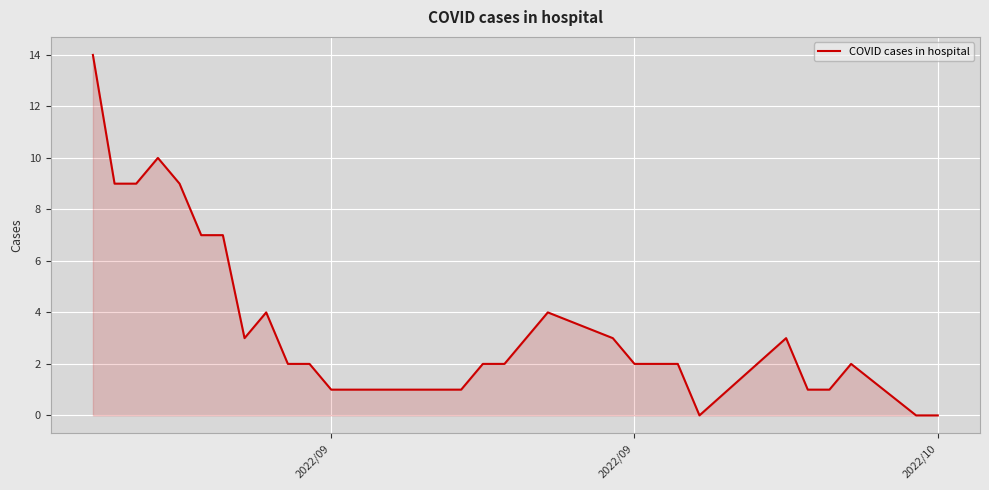

What is the maximum value shown in the chart?

14